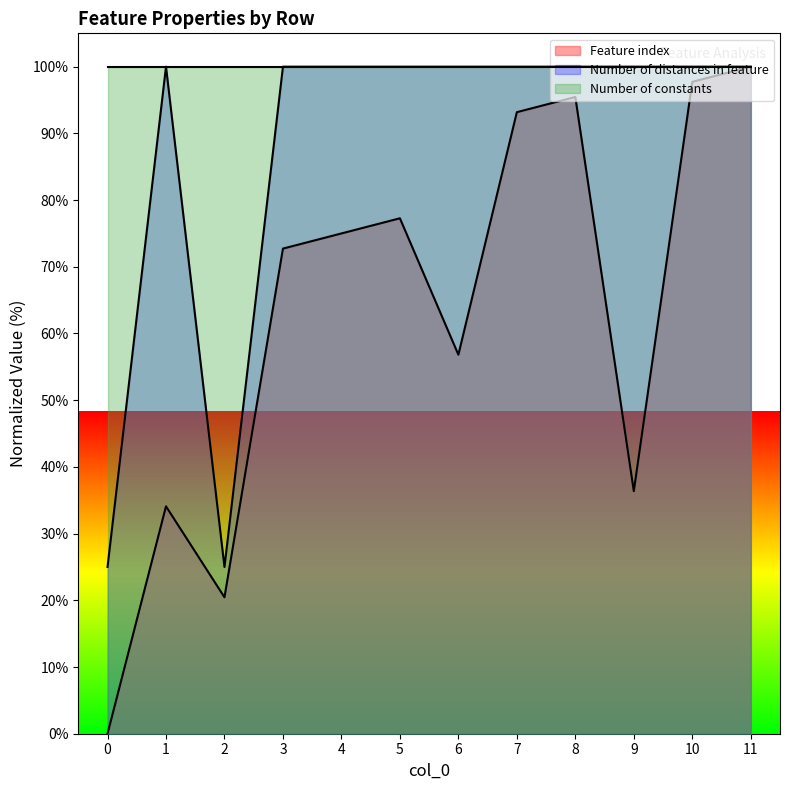

What is the greatest value displayed?

100.0